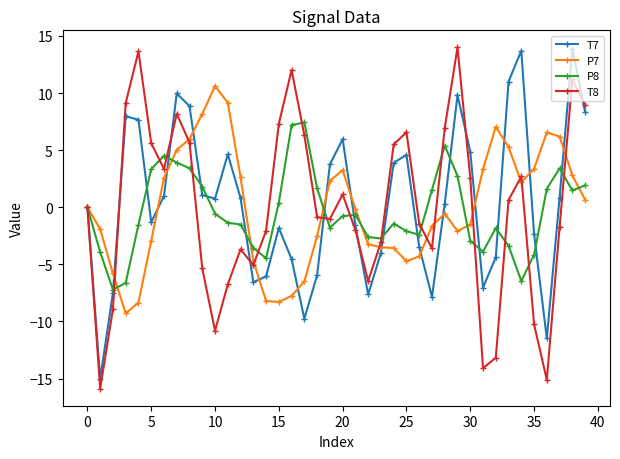

What is the maximum value for T7?

13.9